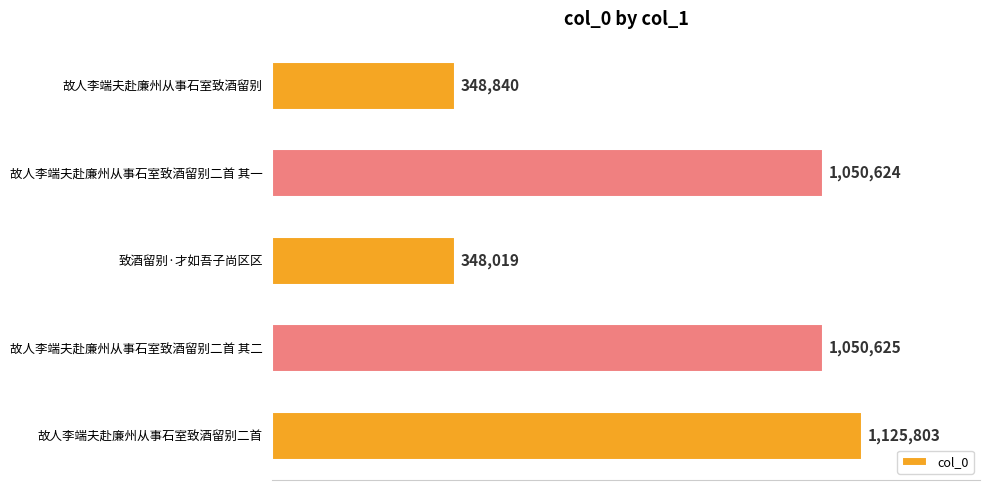

Does the chart contain any negative values?

No